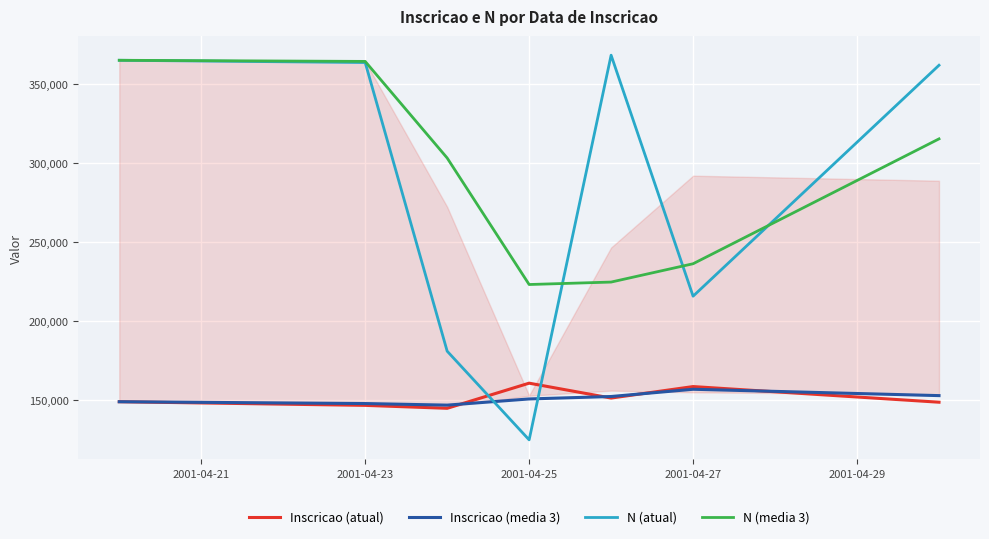

Which series has the largest range (max minus min)?

N (atual)